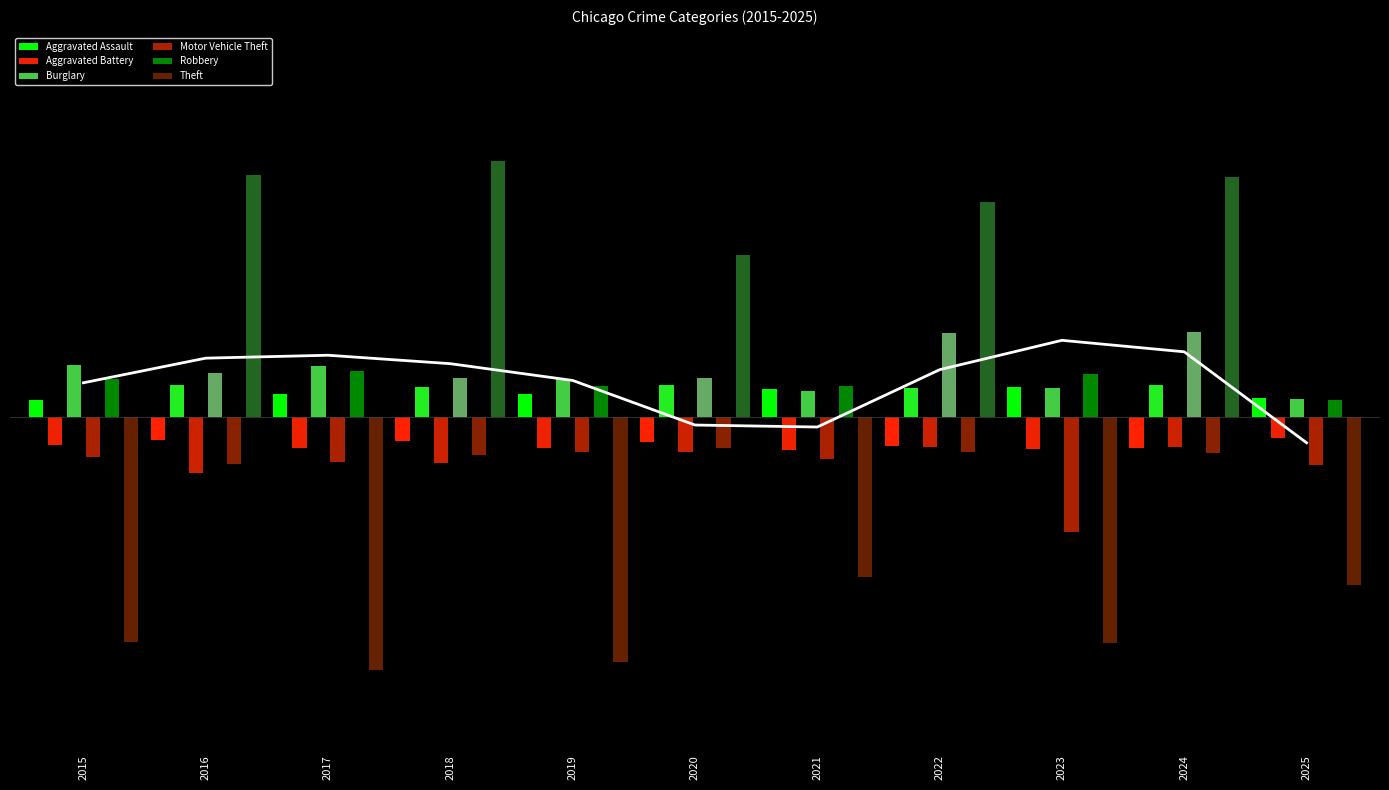

How many groups of bars are there?

11